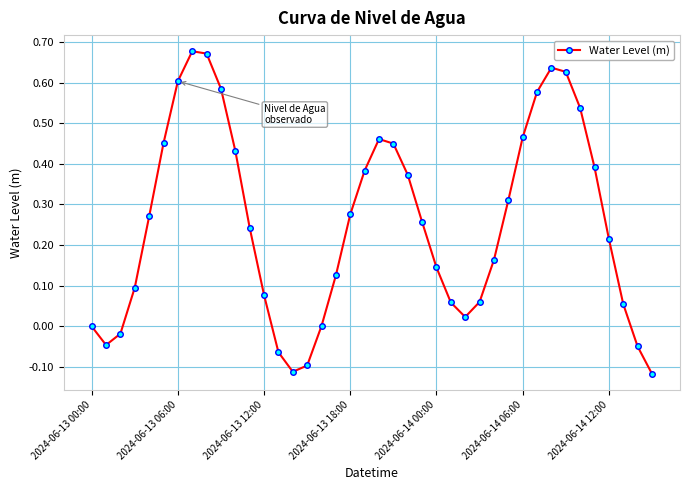

True or false: there are more than 2 points higher than both neighbors.

True